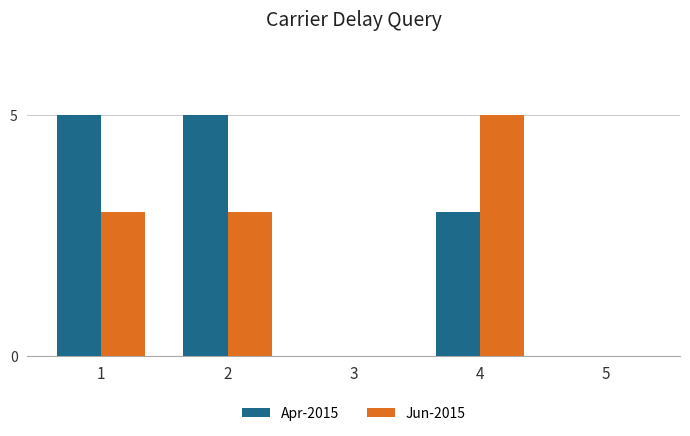

What is the maximum value for Apr-2015?

5